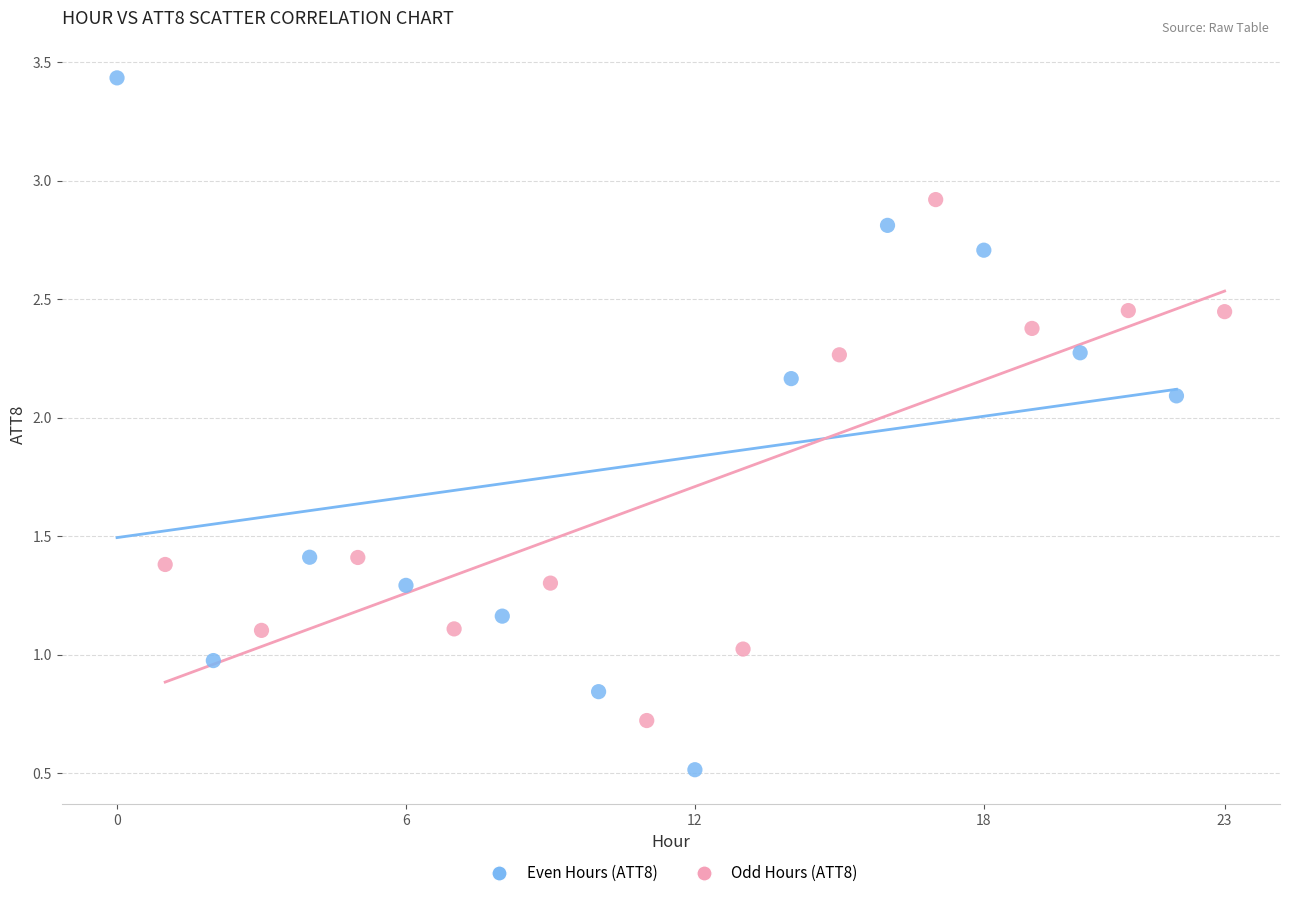

Which series has the largest Y range (max minus min)?

Even Hours (ATT8)